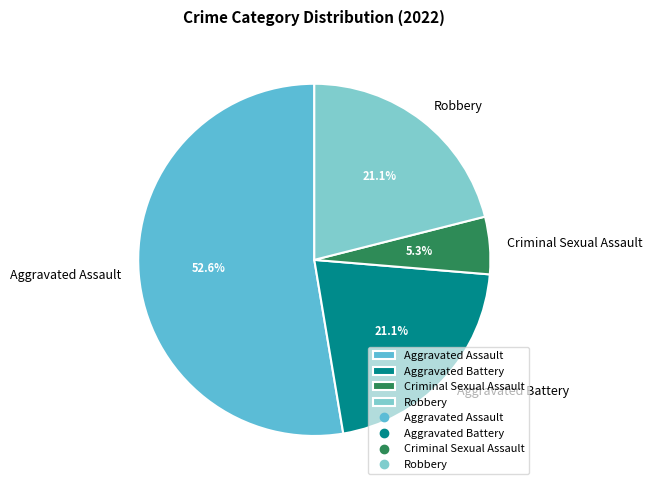

Is Criminal Sexual Assault the majority of the pie?

No